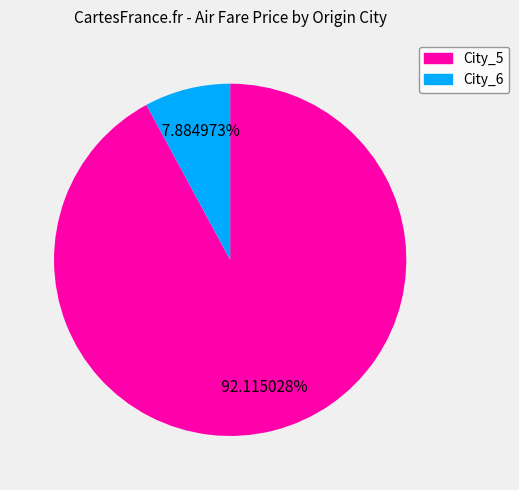

To the nearest percent, what portion does City_6 represent?

8%